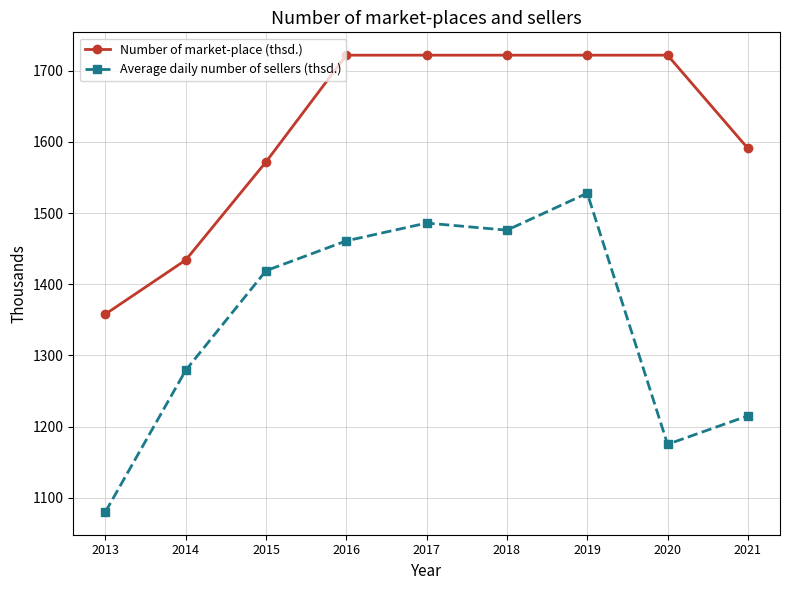

What is the value of the Average daily number of sellers (thsd.) point at the 4th from the left?

1461